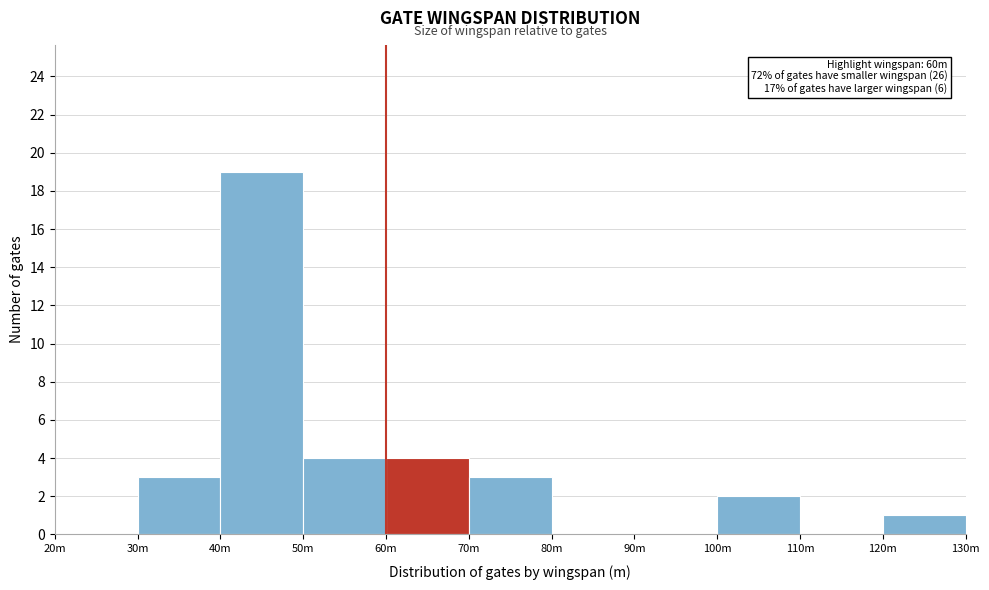

Reading left to right, transcribe all the data shown in this chart.

20m=0	30m=3	40m=19	50m=4	60m=4	70m=3	80m=0	90m=0	100m=2	110m=0	120m=1